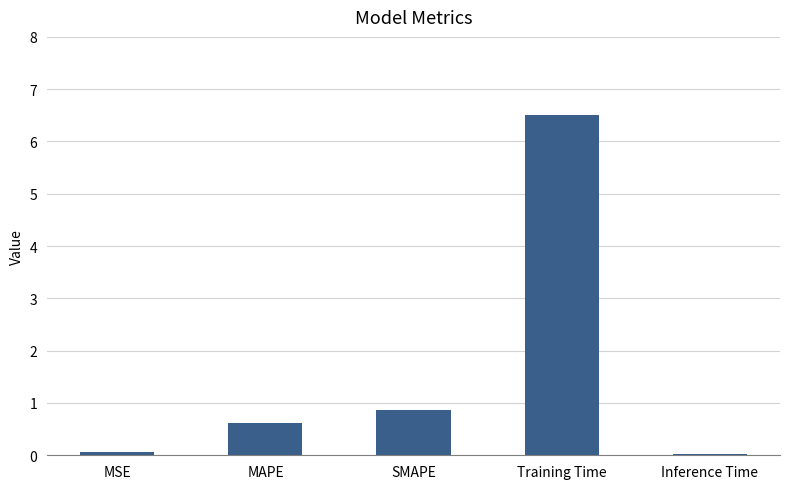

Read the value at Training Time.

6.5